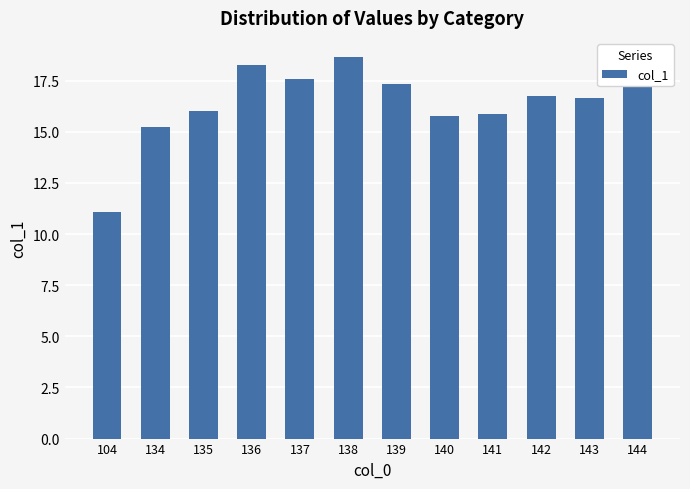

What is the value of the 9th bar from the left?

15.9